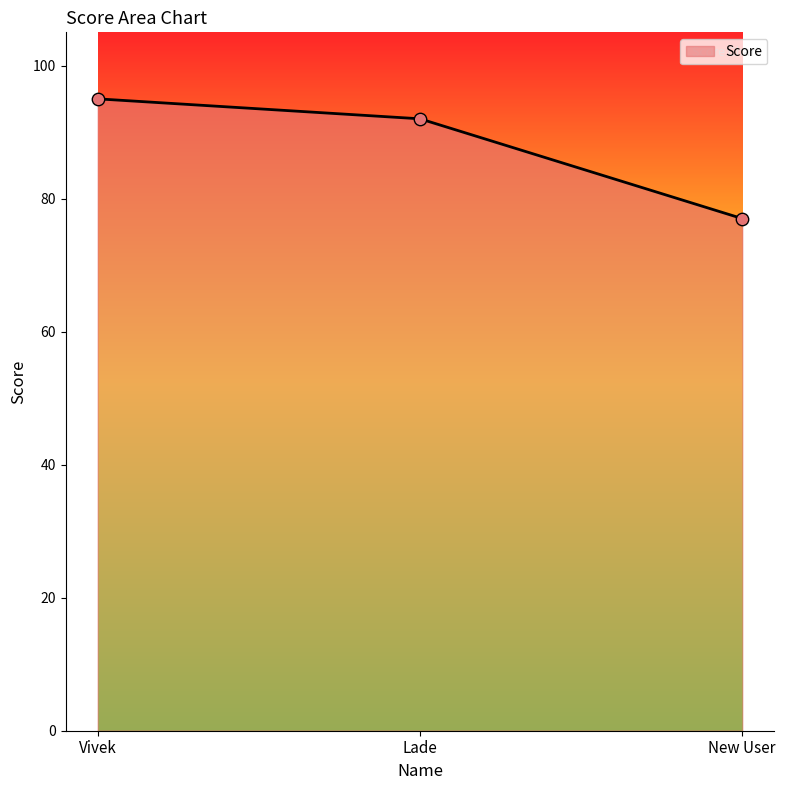

What is the change in value from Vivek to Lade?

-3